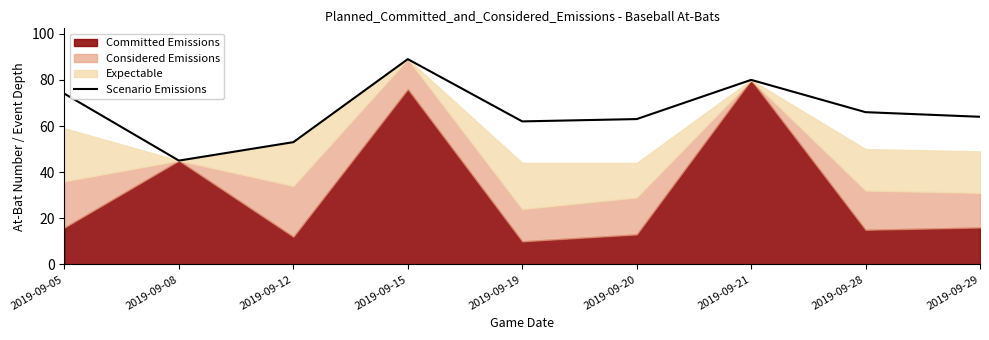

What is the greatest value displayed?

89